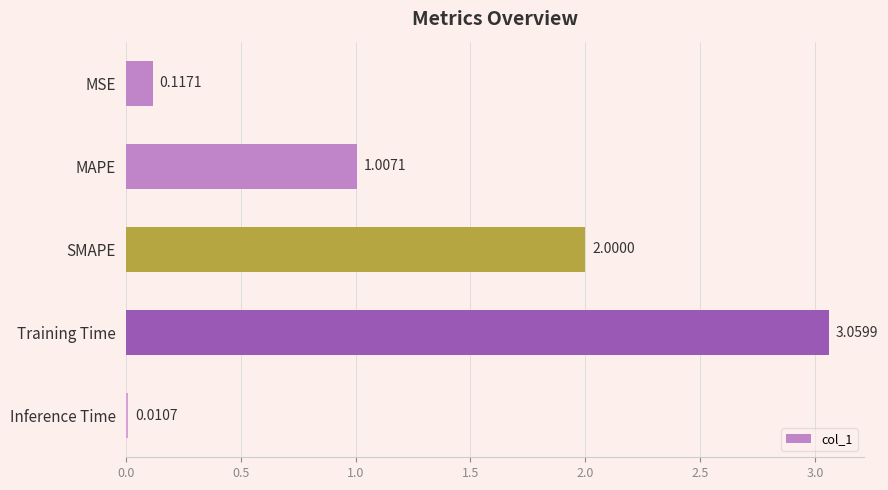

Rank the categories by value from lowest to highest.

Inference Time, MSE, MAPE, SMAPE, Training Time